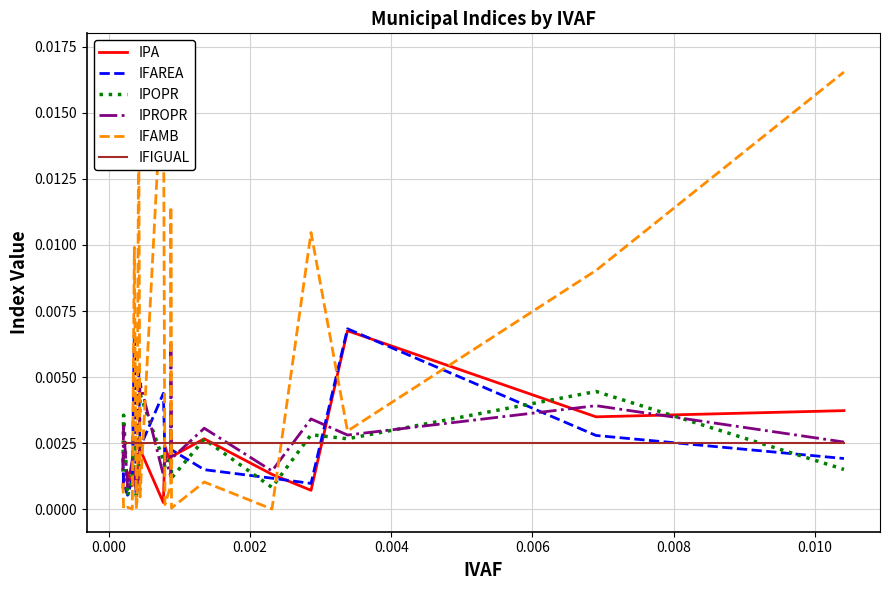

What are all the series names shown in the legend?

IPA, IFAREA, IPOPR, IPROPR, IFAMB, IFIGUAL